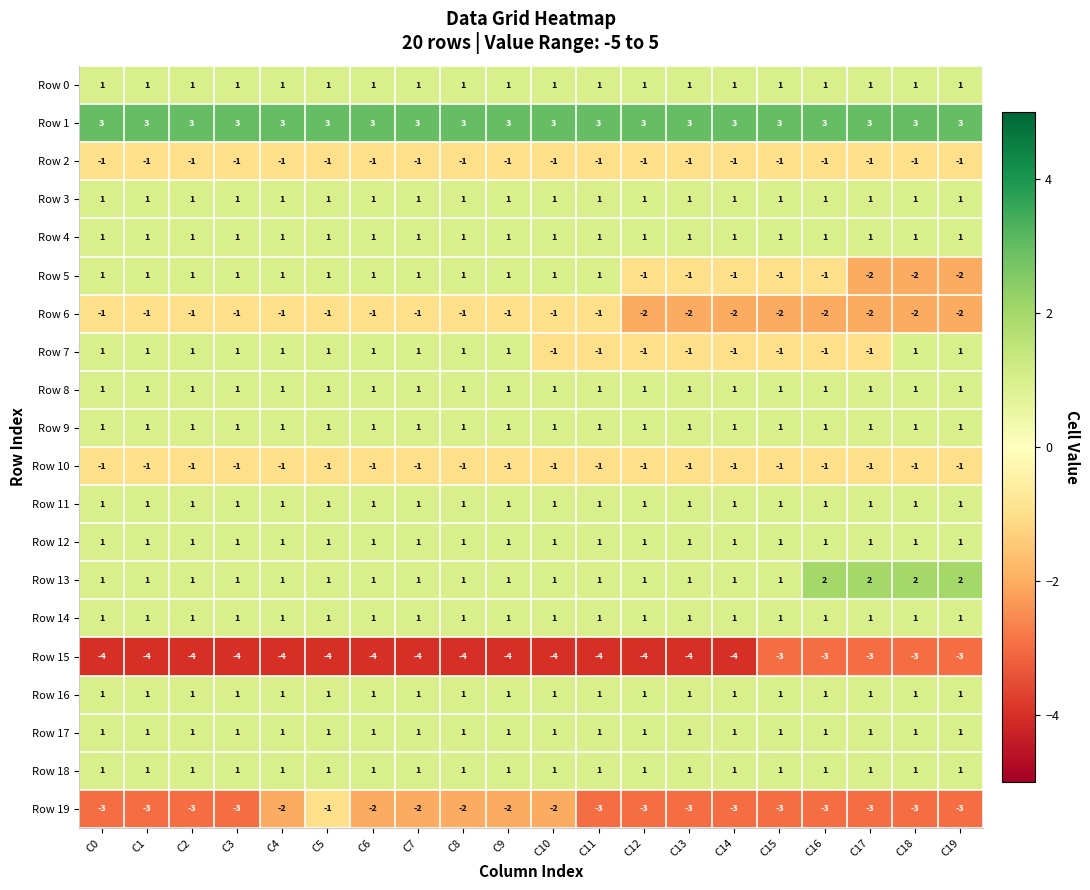

True or false: Row 10 has a value of -1 at C13.

True